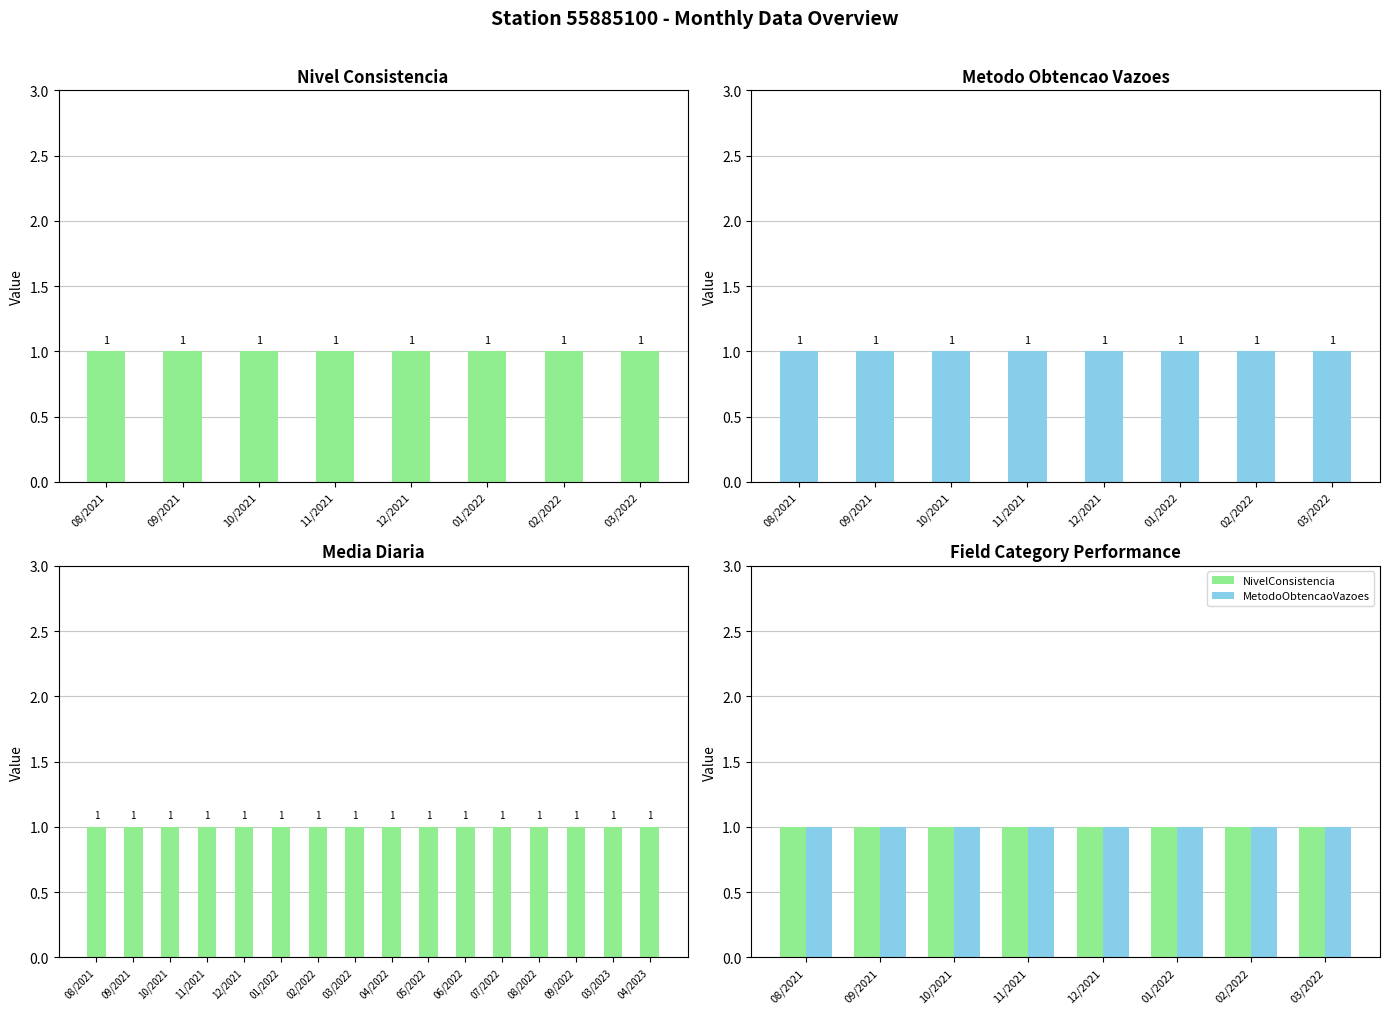

Which label corresponds to the smallest value in the chart?

08/2021